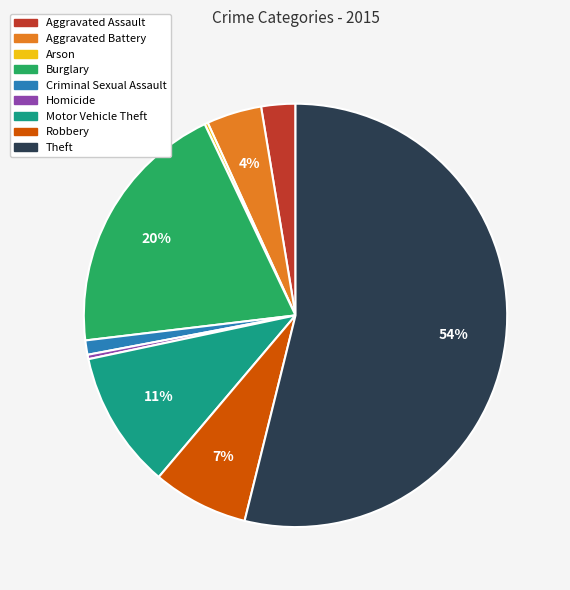

Which category accounts for the majority?

Theft